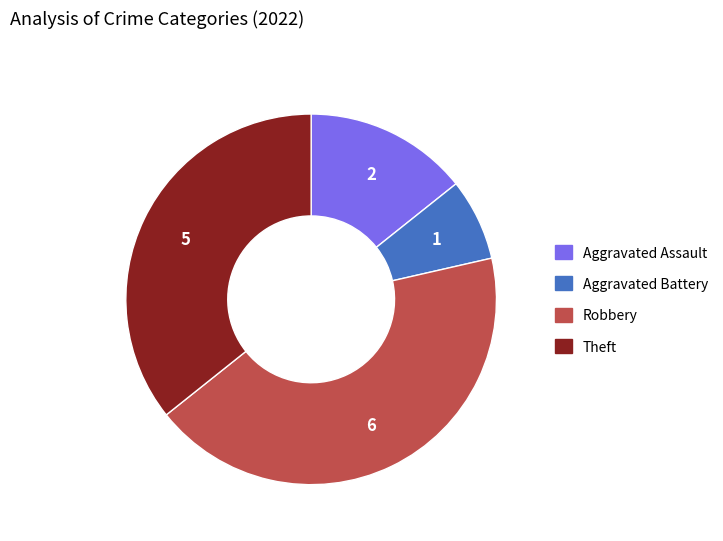

Count the number of slices in the pie.

4